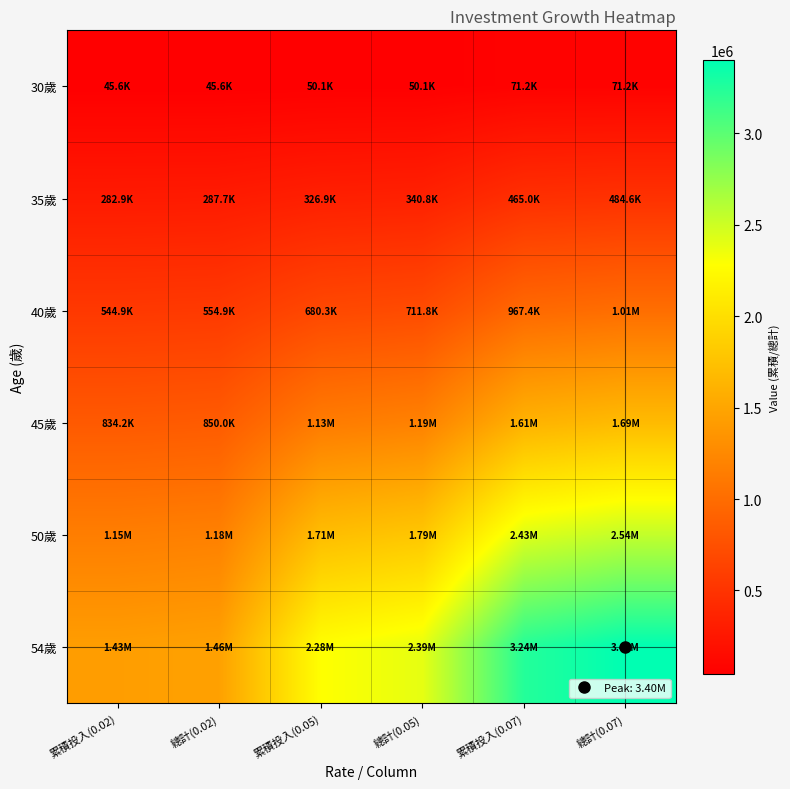

Reading left to right, extract all data points from this chart.

30歲: 累積投入(0.02)=45600.0	總計(0.02)=45600.0	累積投入(0.05)=50100.0	總計(0.05)=50100.0	累積投入(0.07)=71250.0	總計(0.07)=71250.0
35歲: 累積投入(0.02)=282904.2	總計(0.02)=287650.3	累積投入(0.05)=326934.1	總計(0.05)=340775.8	累積投入(0.07)=464951.2	總計(0.07)=484636.3
40歲: 累積投入(0.02)=544907.3	總計(0.02)=554893.4	累積投入(0.05)=680252.4	總計(0.05)=711760.0	累積投入(0.07)=967424.8	總計(0.07)=1012233.6
45歲: 累積投入(0.02)=834179.8	總計(0.02)=849951.4	累積投入(0.05)=1131186.0	總計(0.05)=1185240.3	累積投入(0.07)=1608722.7	總計(0.07)=1685596.3
50歲: 累積投入(0.02)=1153560.1	總計(0.02)=1175719.3	累積投入(0.05)=1706704.3	總計(0.05)=1789534.5	累積投入(0.07)=2427199.2	總計(0.07)=2544996.7
54歲: 累積投入(0.02)=1432836.9	總計(0.02)=1460581.7	累積投入(0.05)=2279650.1	總計(0.05)=2391127.7	累積投入(0.07)=3242017.4	總計(0.07)=3400555.8